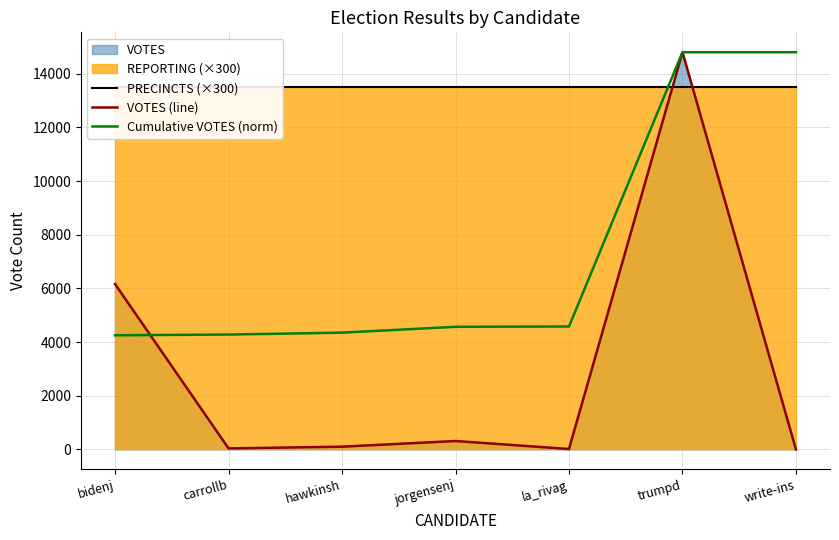

At which category is the sum across all series the highest?

trumpd